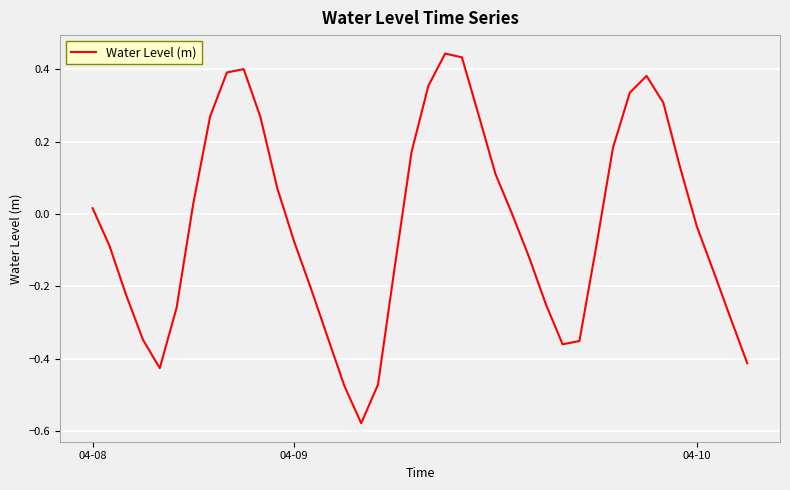

What is the difference between the maximum and minimum values?

1.0